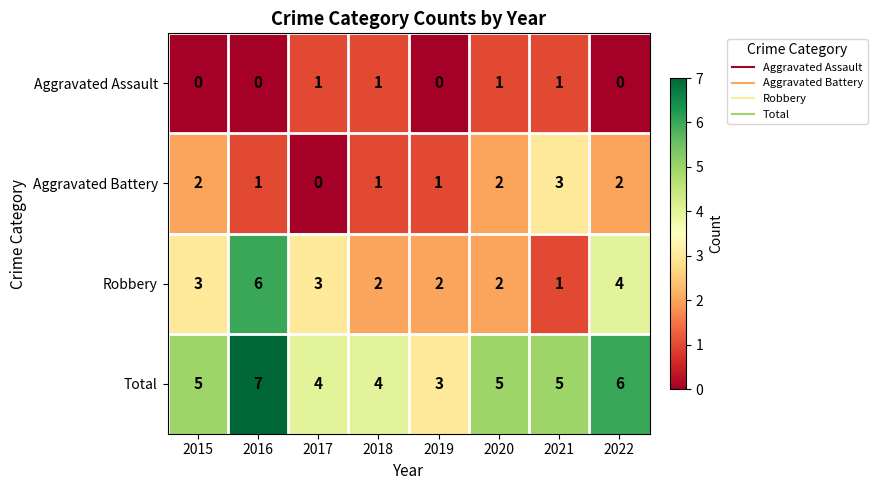

How many data points in Total are less than 5?

3